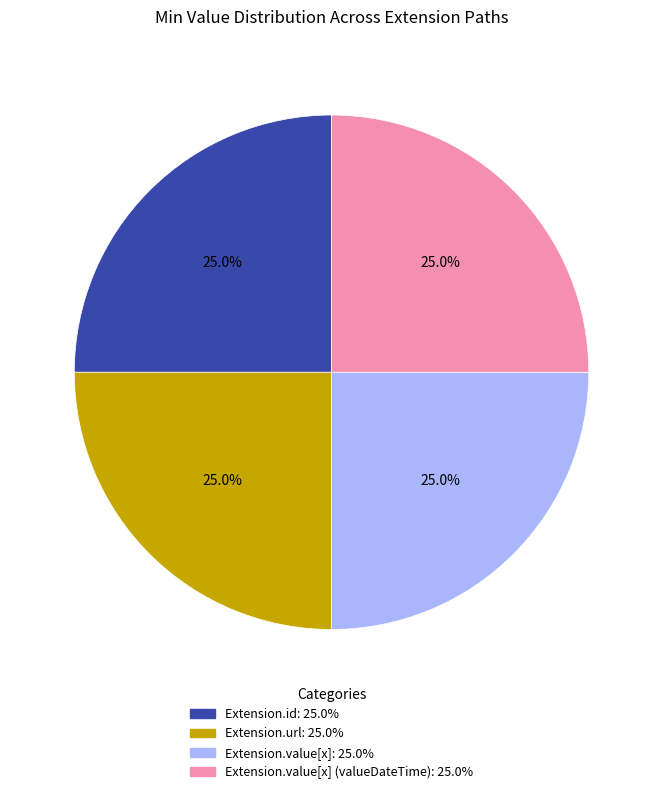

Does any single category account for the majority?

No